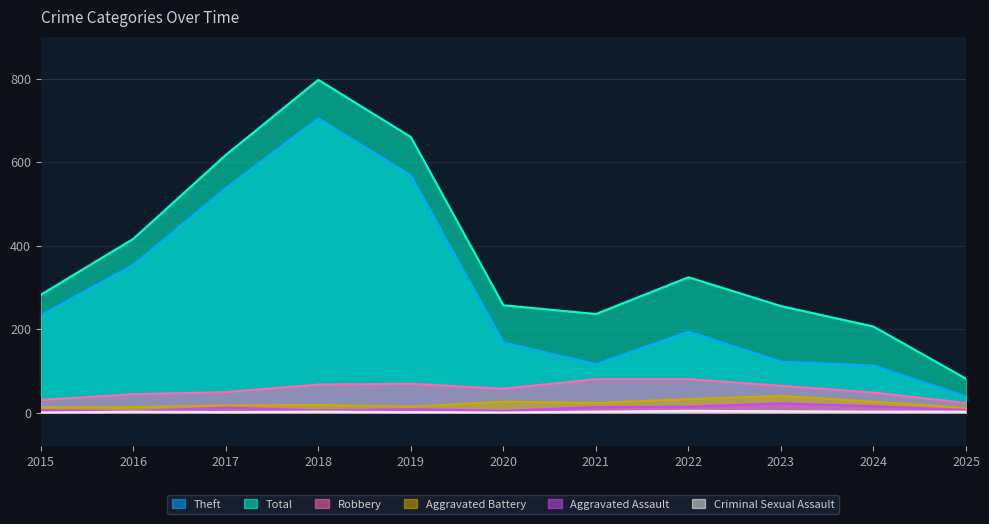

Where is the first local maximum for Aggravated Battery?

2018